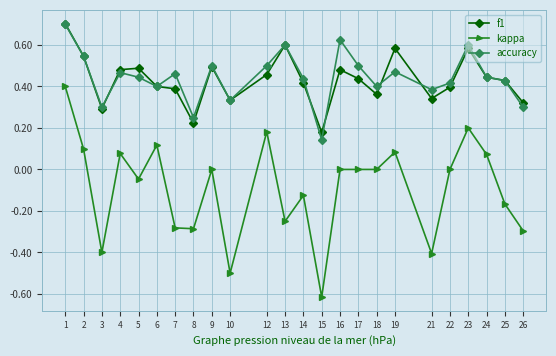

Where is accuracy nearest to the value 0?

15